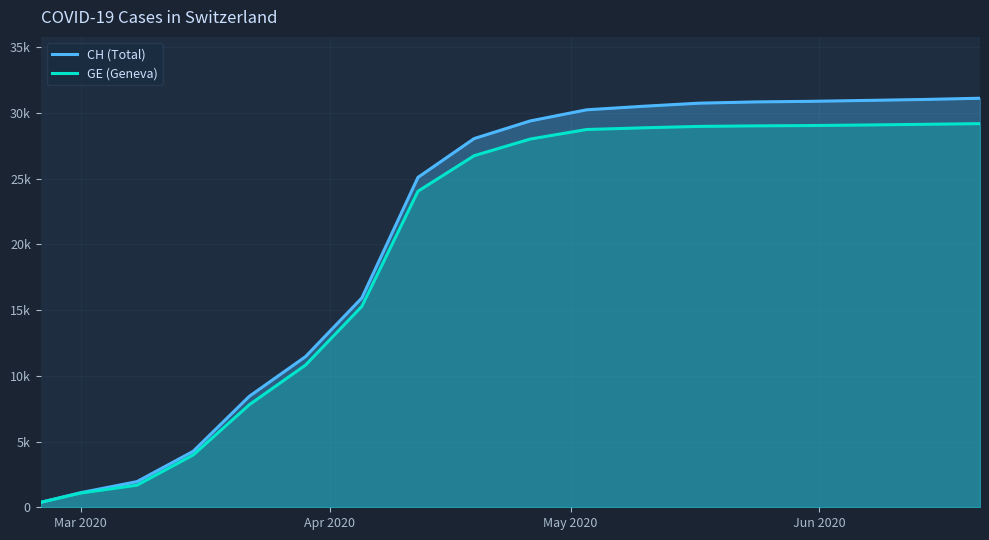

Which series has the largest total across all categories?

CH (Total)